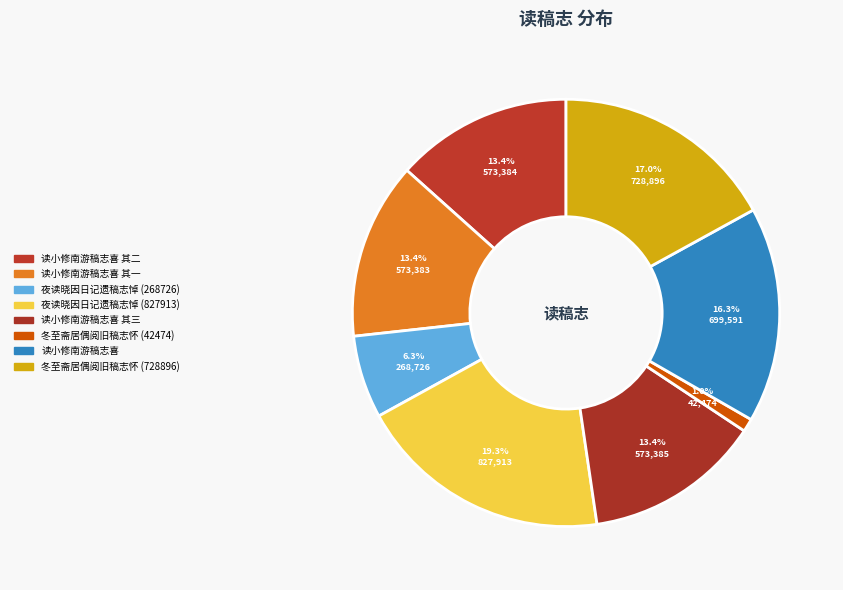

What is the smallest slice in the pie chart?

冬至斋居偶阅旧稿志怀 (42474)